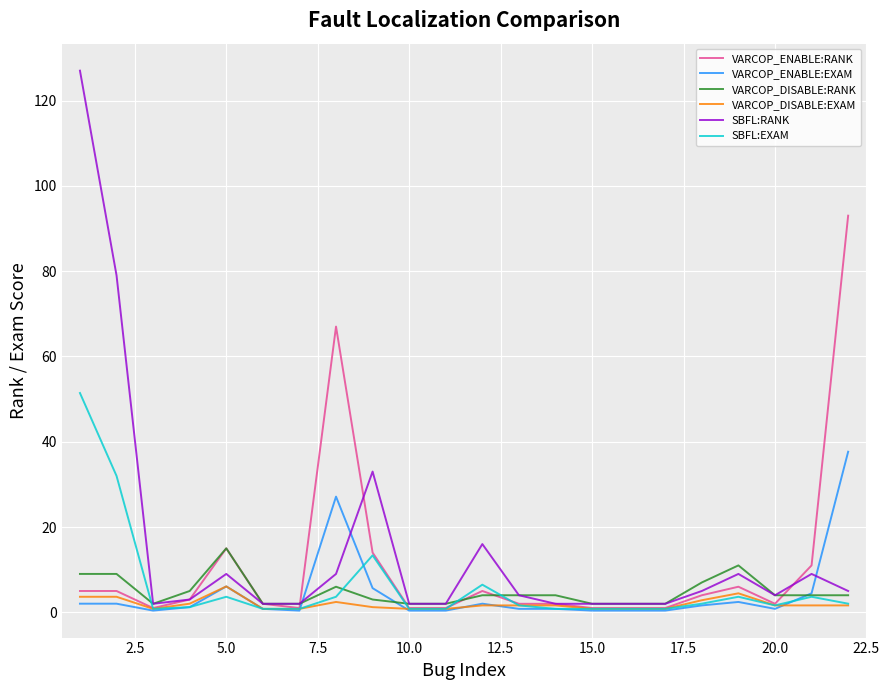

Which series has the largest range (max minus min)?

SBFL:RANK